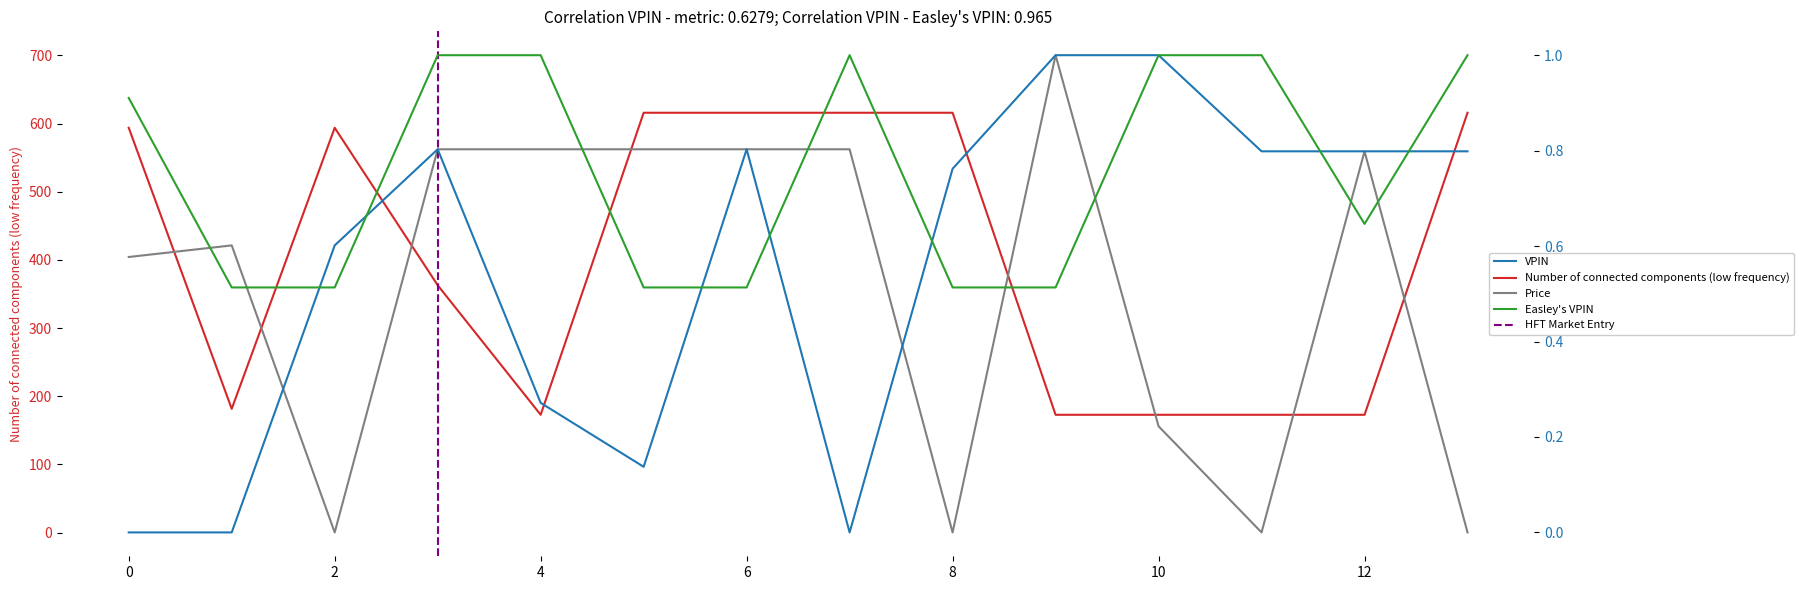

Reading right to left, transcribe all the data shown in this chart.

col_10: 0.8	0.8	0.8	1.0	1.0	0.8	0.0	0.8	0.1	0.3	0.8	0.6	0.0	0.0
col_11: 1.0	0.6	1.0	1.0	0.5	0.5	1.0	0.5	0.5	1.0	1.0	0.5	0.5	0.9
col_15: 615.9	172.8	172.8	172.8	172.8	615.9	615.9	615.9	615.9	172.8	362.8	593.8	181.6	593.8
col_14: 0.3	559.3	0.3	156.0	700.3	0.3	562.3	562.3	562.3	562.3	562.3	0.3	421.3	404.3